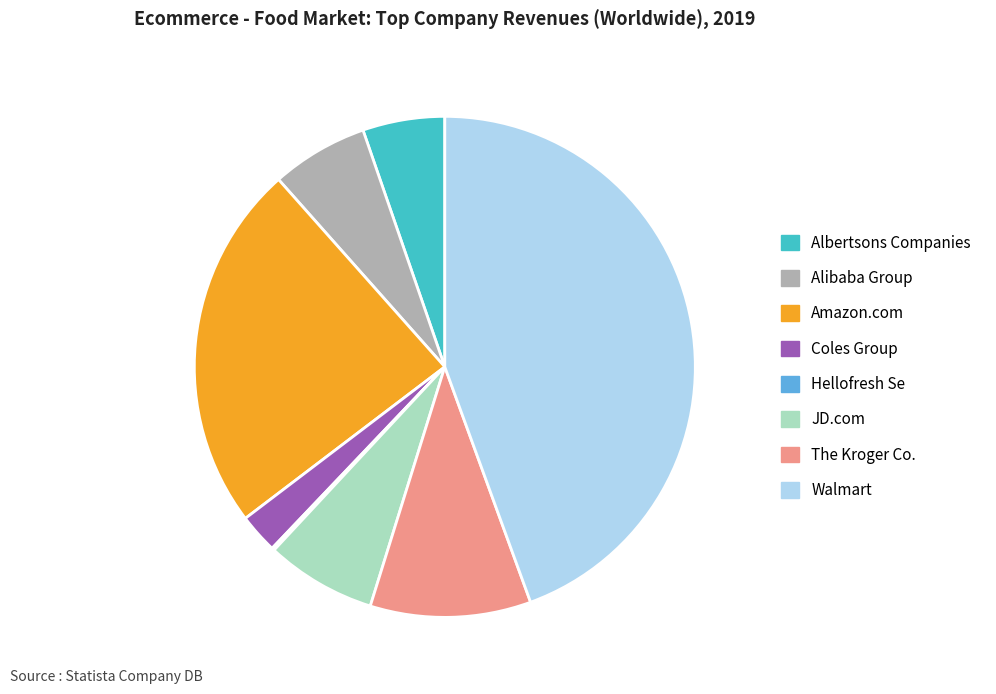

What is the ratio of the value at Amazon.com to the value at Coles Group?

9.3